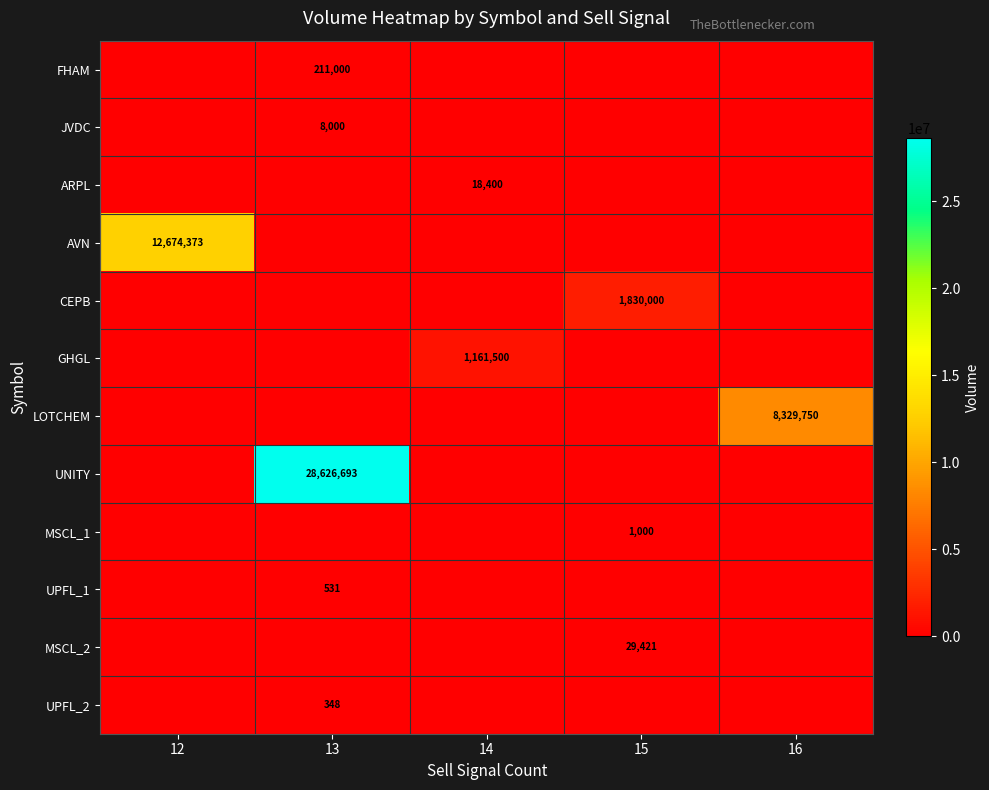

How many values in the UPFL_1 series exceed 0?

1